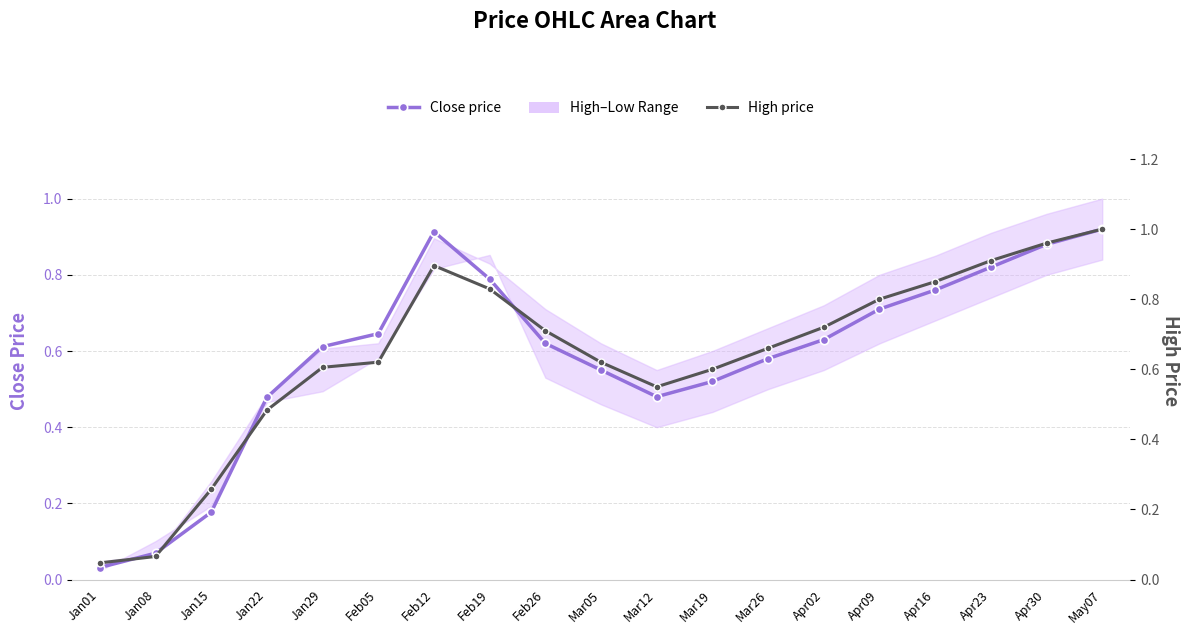

At which label is High price closest to 0?

Jan01